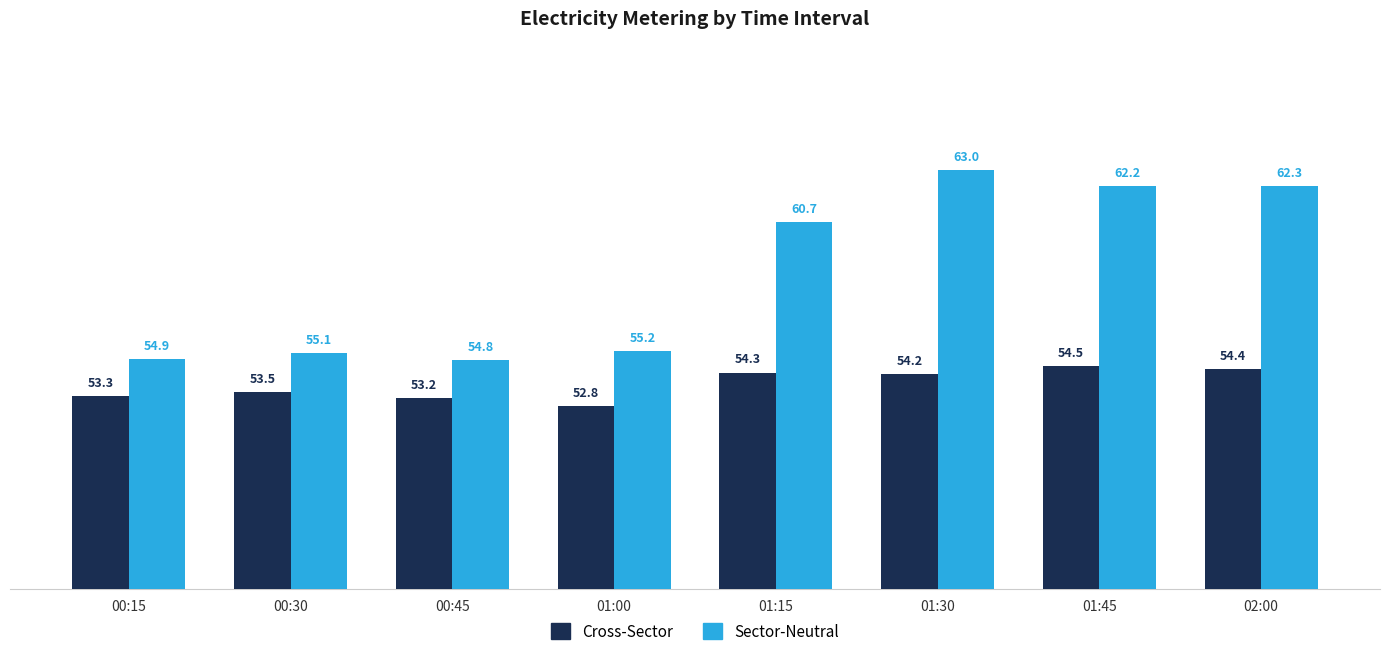

Between 00:30 and 01:45, which series saw the biggest shift?

Sector-Neutral